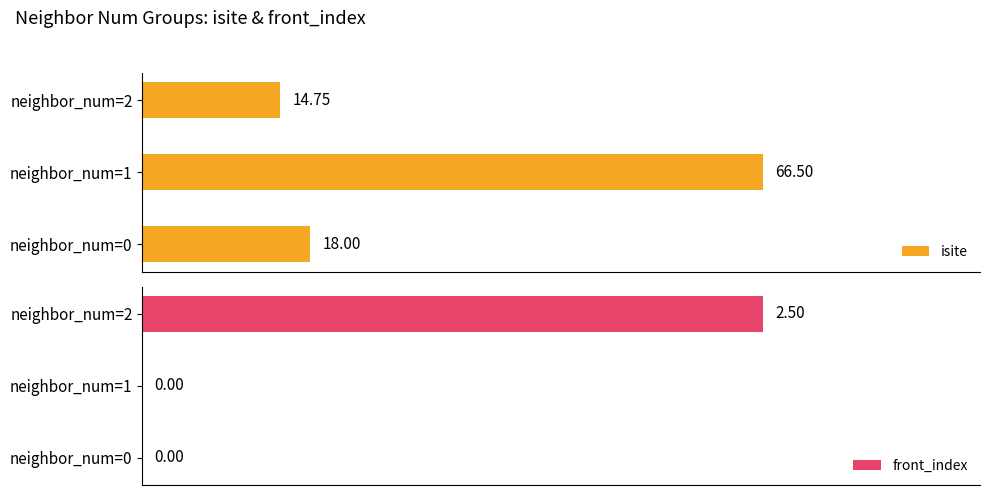

Which has a higher value, neighbor_num=2 or neighbor_num=1?

neighbor_num=1